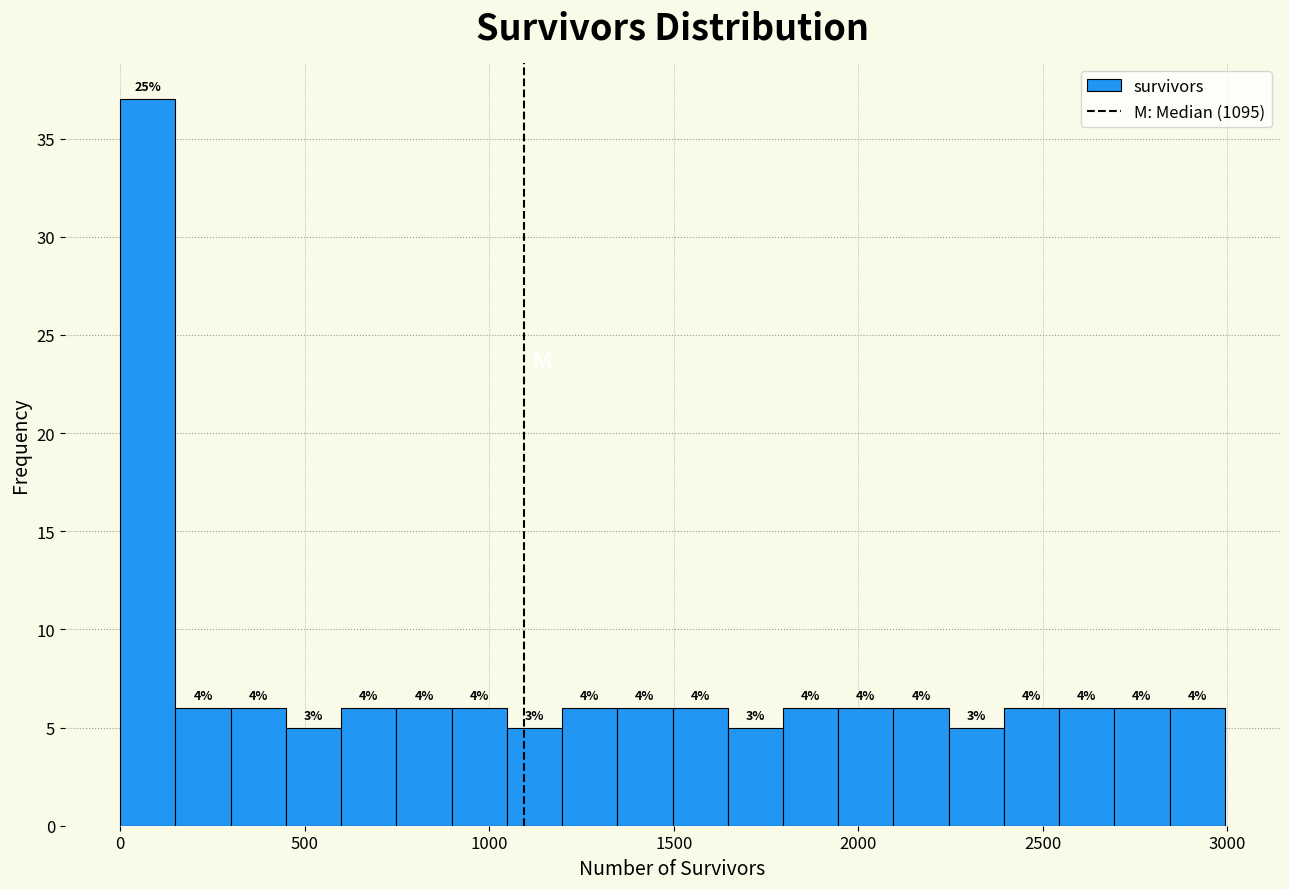

Read against the x-axis, roughly where is the centre of the tallest bar?

50